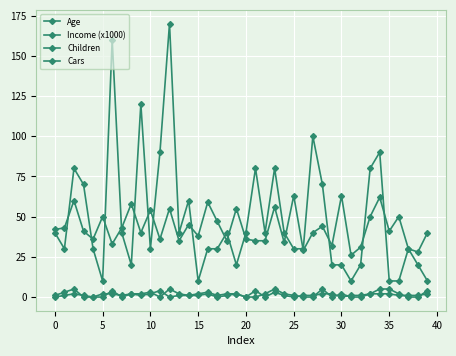

At which label does Age reach its minimum?

31